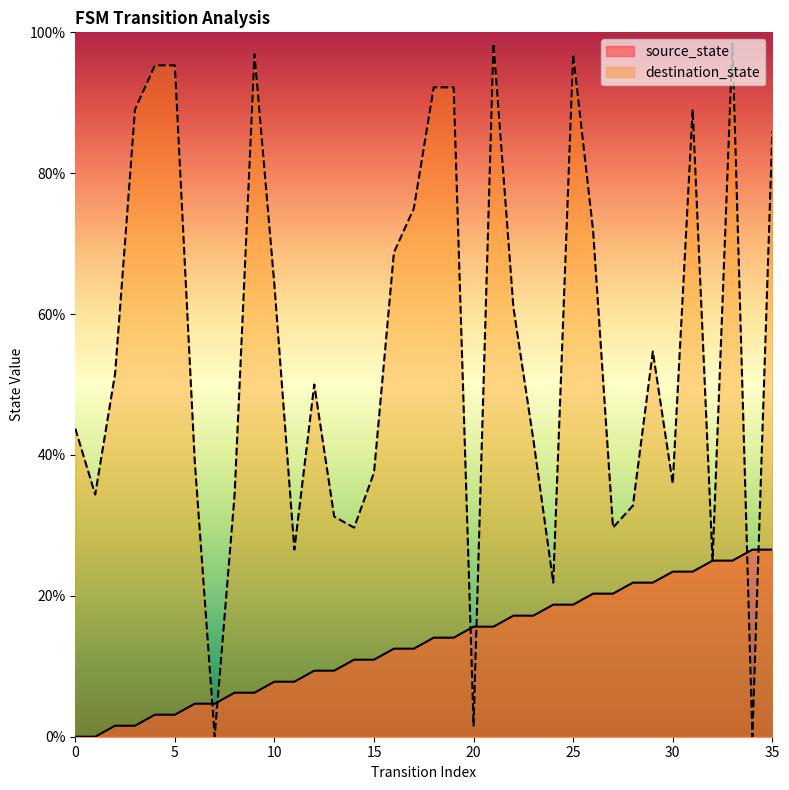

Is it true that source_state equals 15.6 at 20?

True